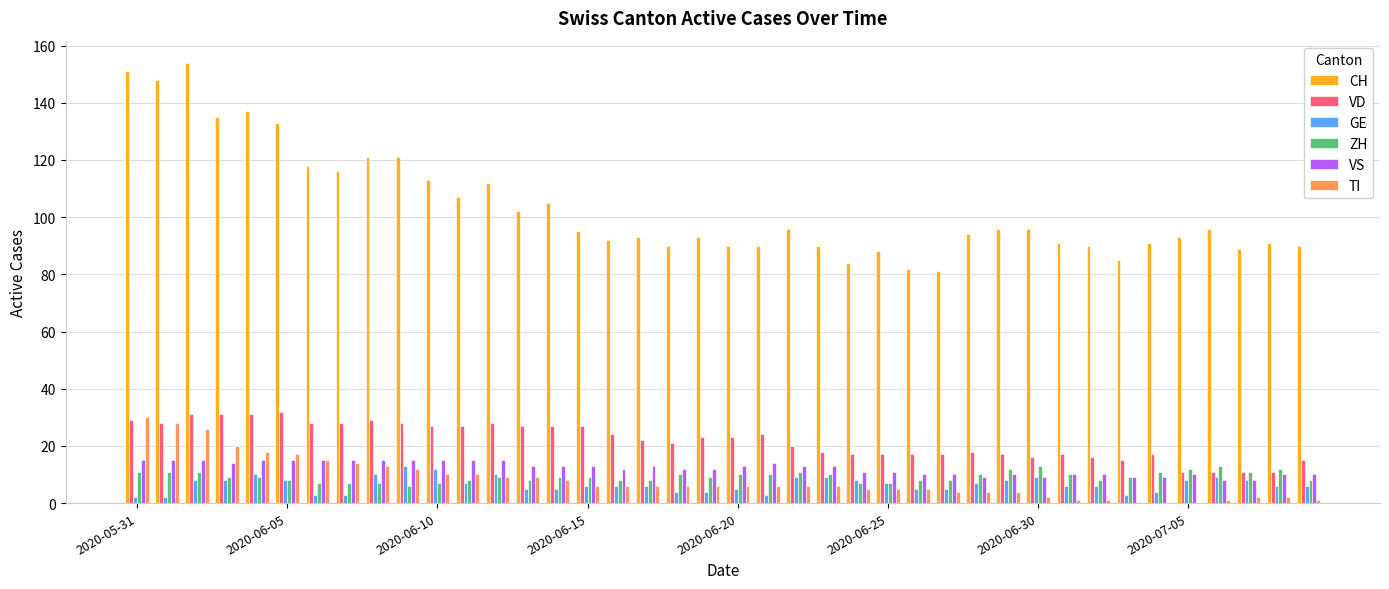

What is the sum of all CH values?

4139